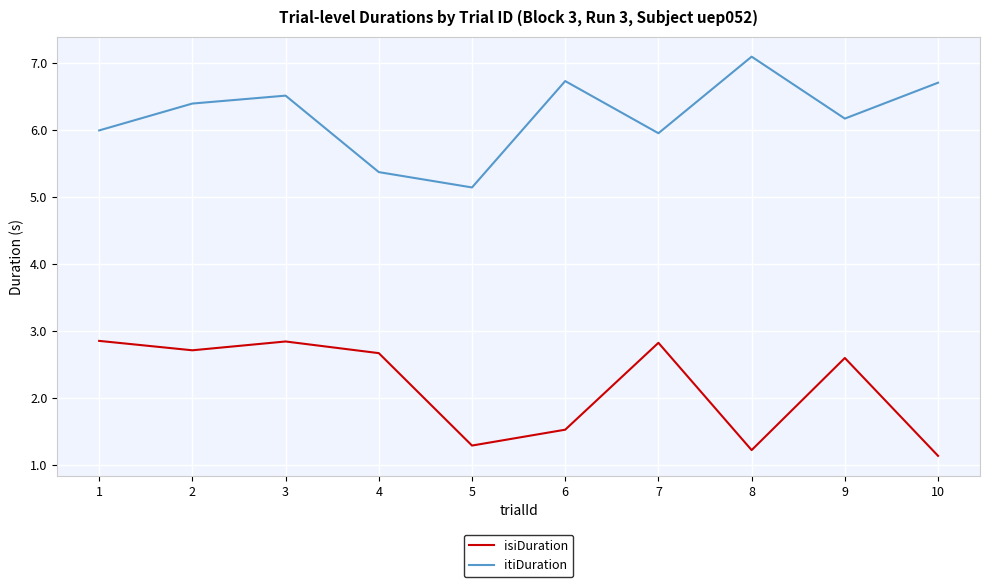

The isiDuration series shows 2.8 at 1. True or false?

True